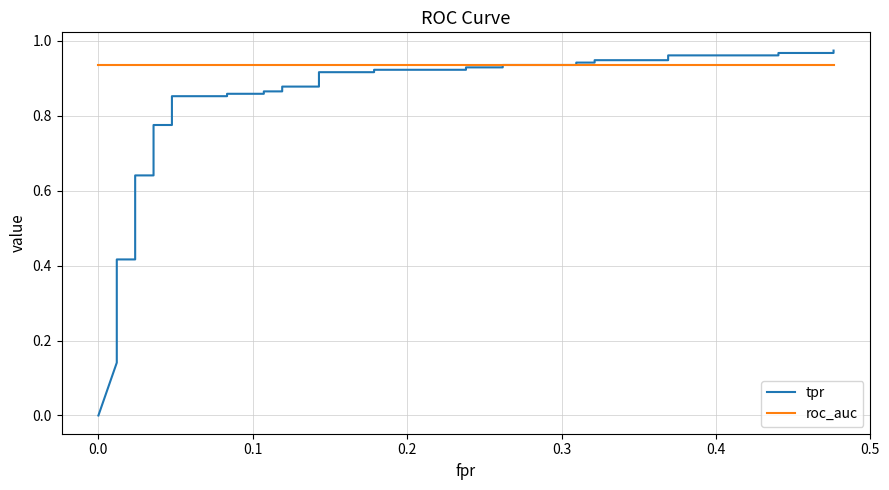

Rank the series by their maximum value, from highest to lowest.

tpr, roc_auc